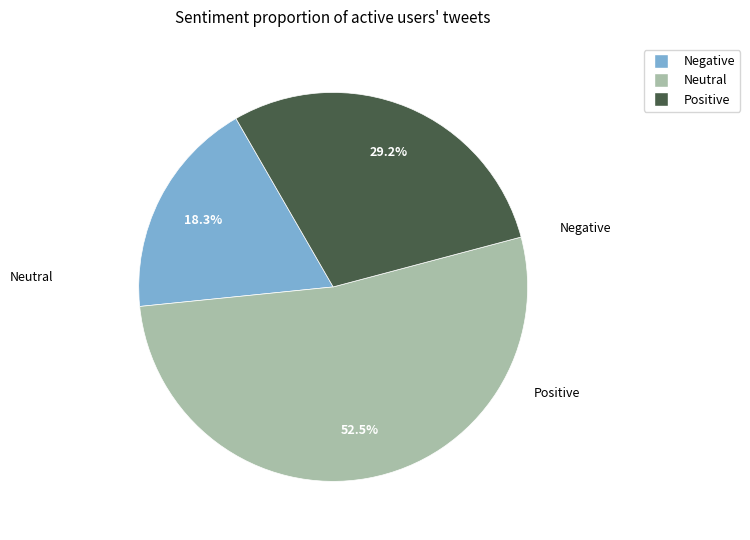

Is there any slice that represents more than half of the pie?

Yes